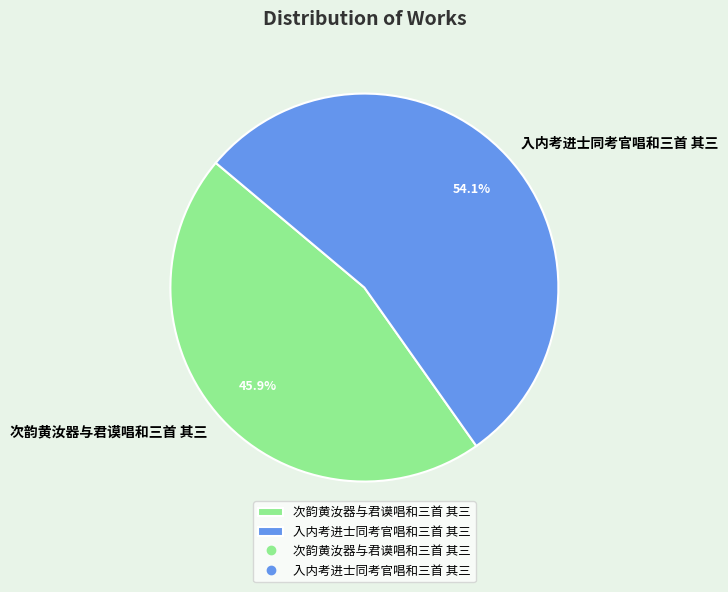

Between 入内考进士同考官唱和三首 其三 and 次韵黄汝器与君谟唱和三首 其三, which is larger?

入内考进士同考官唱和三首 其三